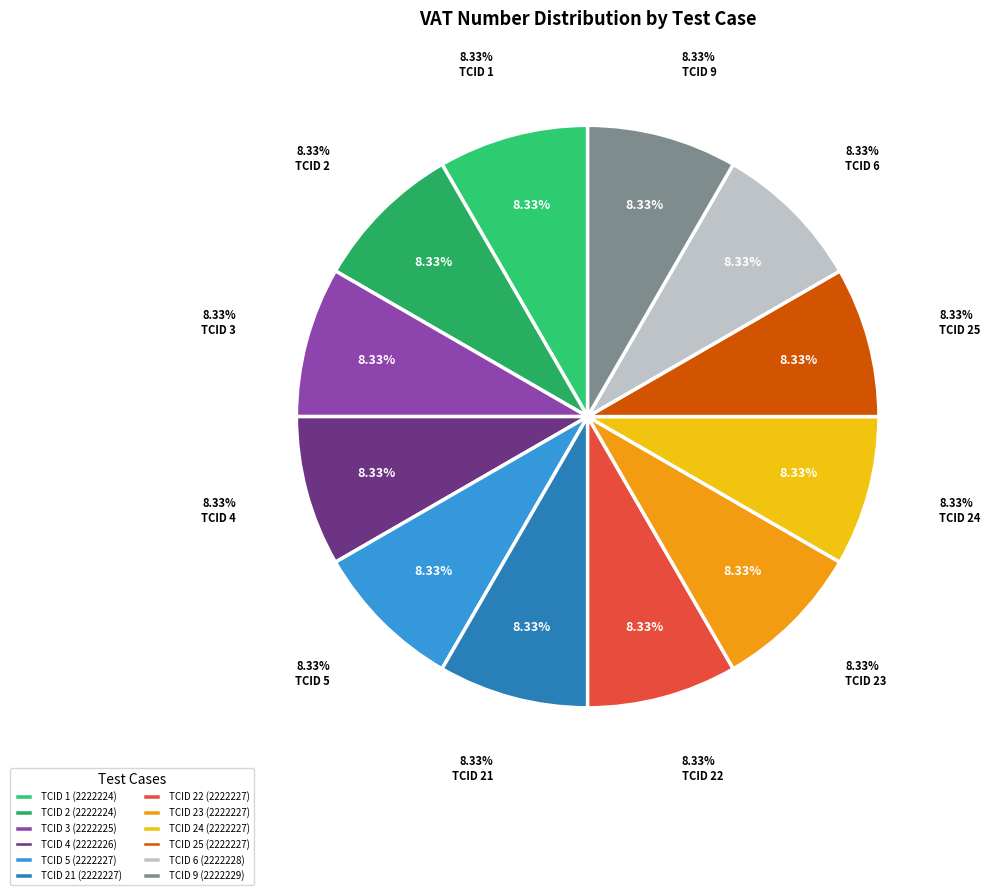

What percentage is the TCID 24 slice, to the nearest percent?

8%